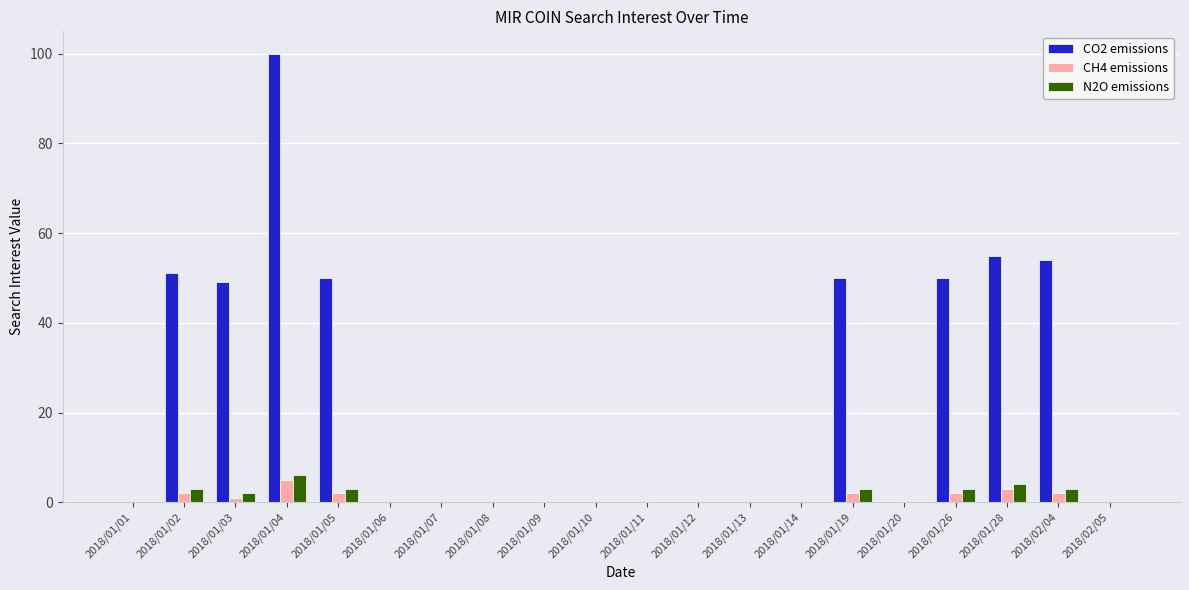

At which category is the sum across all series the highest?

2018/01/04